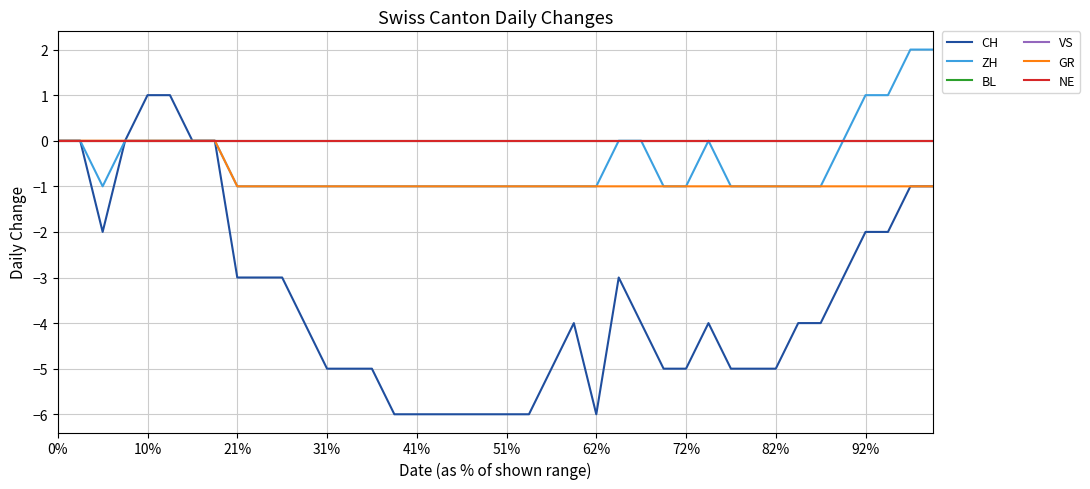

Reading left to right, list all the values displayed in this chart.

CH: 0	0	-2	0	1	1	0	0	-3	-3	-3	-4	-5	-5	-5	-6	-6	-6	-6	-6	-6	-6	-5	-4	-6	-3	-4	-5	-5	-4	-5	-5	-5	-4	-4	-3	-2	-2	-1	-1
ZH: 0	0	-1	0	0	0	0	0	-1	-1	-1	-1	-1	-1	-1	-1	-1	-1	-1	-1	-1	-1	-1	-1	-1	0	0	-1	-1	0	-1	-1	-1	-1	-1	0	1	1	2	2
BL: 0	0	0	0	0	0	0	0	0	0	0	0	0	0	0	0	0	0	0	0	0	0	0	0	0	0	0	0	0	0	0	0	0	0	0	0	0	0	0	0
VS: 0	0	0	0	0	0	0	0	0	0	0	0	0	0	0	0	0	0	0	0	0	0	0	0	0	0	0	0	0	0	0	0	0	0	0	0	0	0	0	0
GR: 0	0	0	0	0	0	0	0	-1	-1	-1	-1	-1	-1	-1	-1	-1	-1	-1	-1	-1	-1	-1	-1	-1	-1	-1	-1	-1	-1	-1	-1	-1	-1	-1	-1	-1	-1	-1	-1
NE: 0	0	0	0	0	0	0	0	0	0	0	0	0	0	0	0	0	0	0	0	0	0	0	0	0	0	0	0	0	0	0	0	0	0	0	0	0	0	0	0